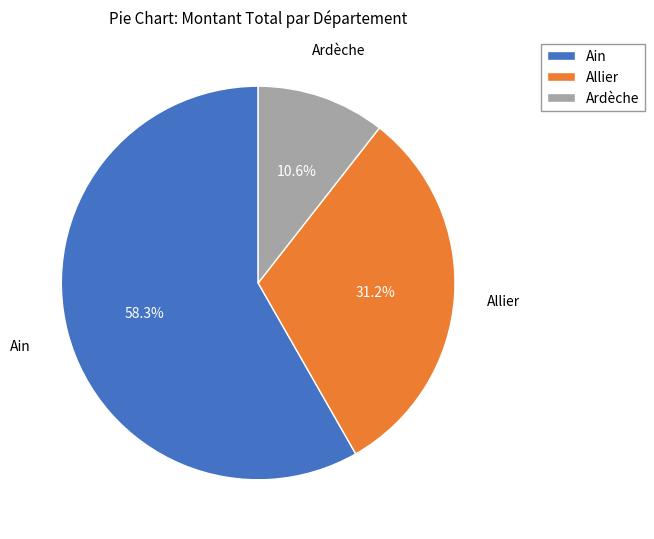

Which has a higher value, Ardèche or Ain?

Ain